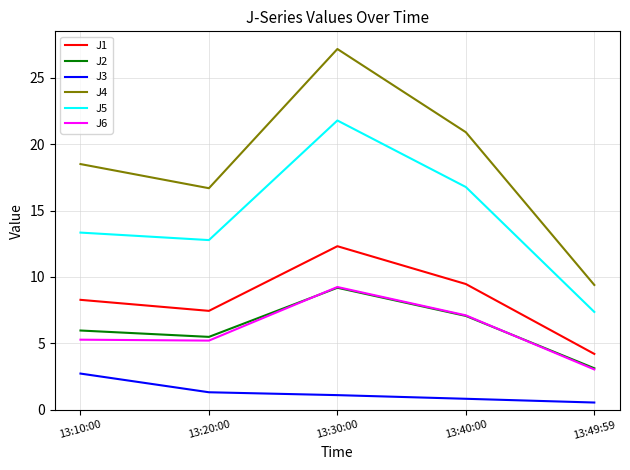

True or false: J5 has more than 1 interior local peaks.

False